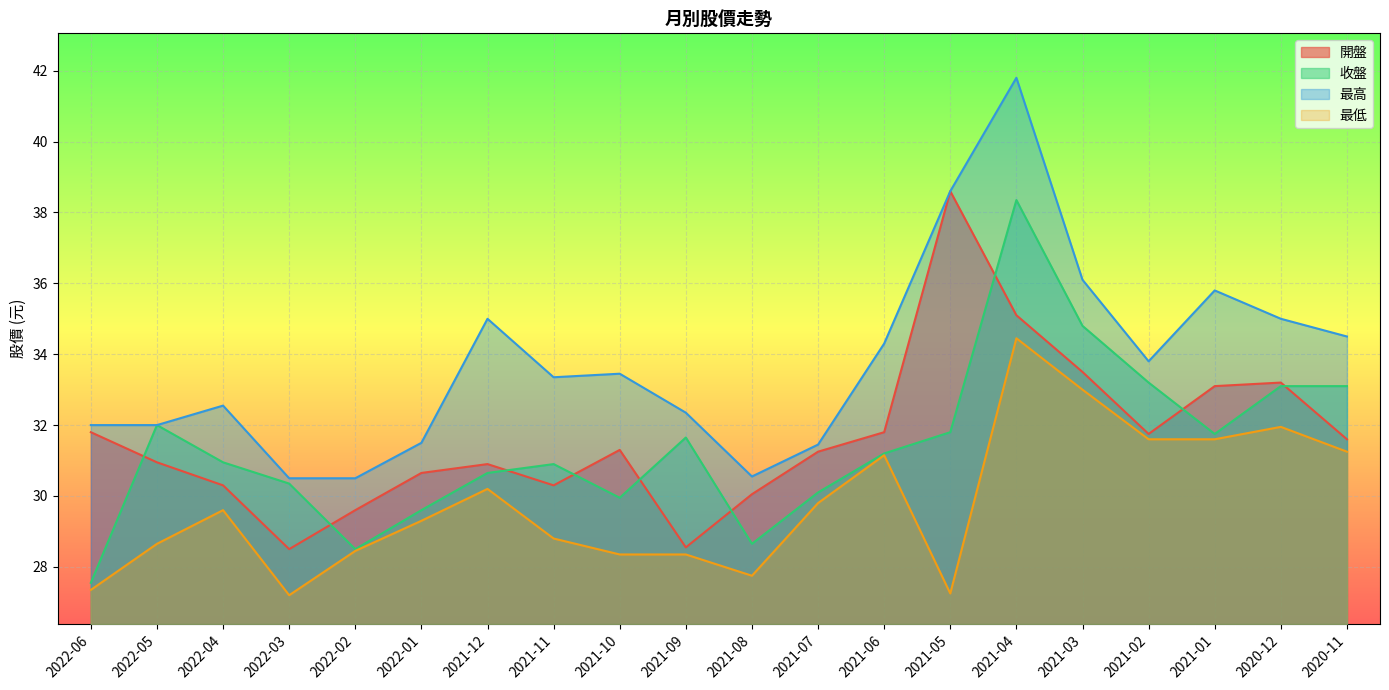

How many categories are shown in the chart?

20